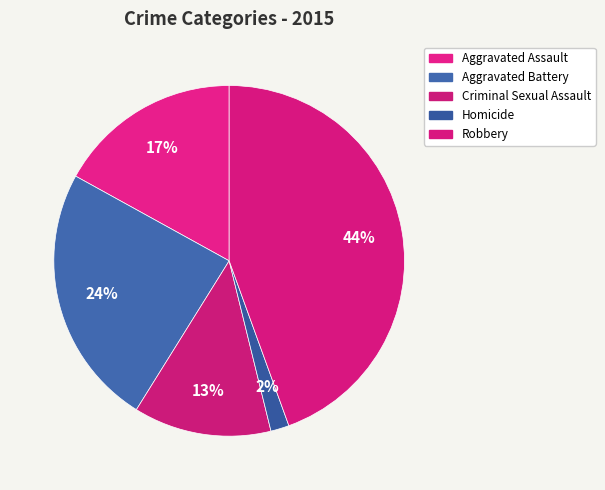

To the nearest percent, what is the average slice percentage?

20%